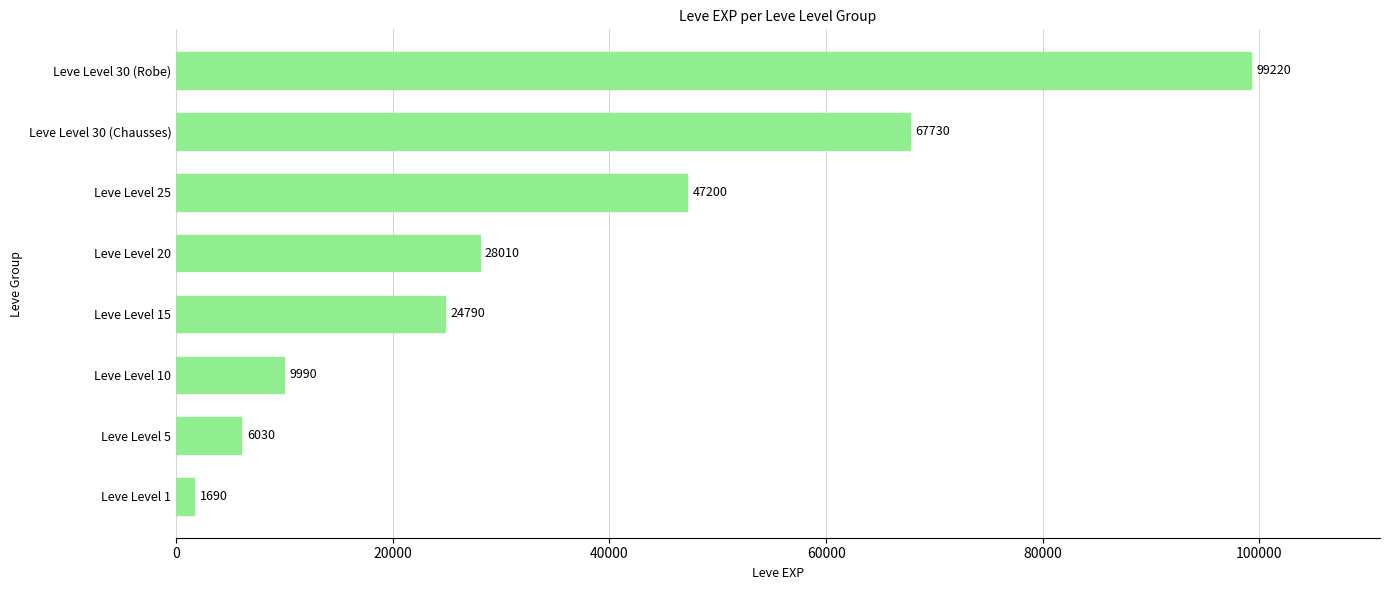

Reading bottom to top, extract all data points from this chart.

Leve Level 1=1690	Leve Level 5=6030	Leve Level 10=9990	Leve Level 15=24790	Leve Level 20=28010	Leve Level 25=47200	Leve Level 30 (Chausses)=67730	Leve Level 30 (Robe)=99220